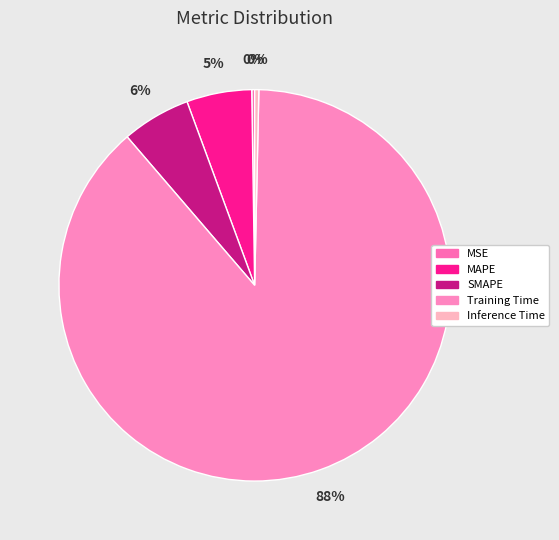

What percentage is NOT represented by MSE?

99.8%